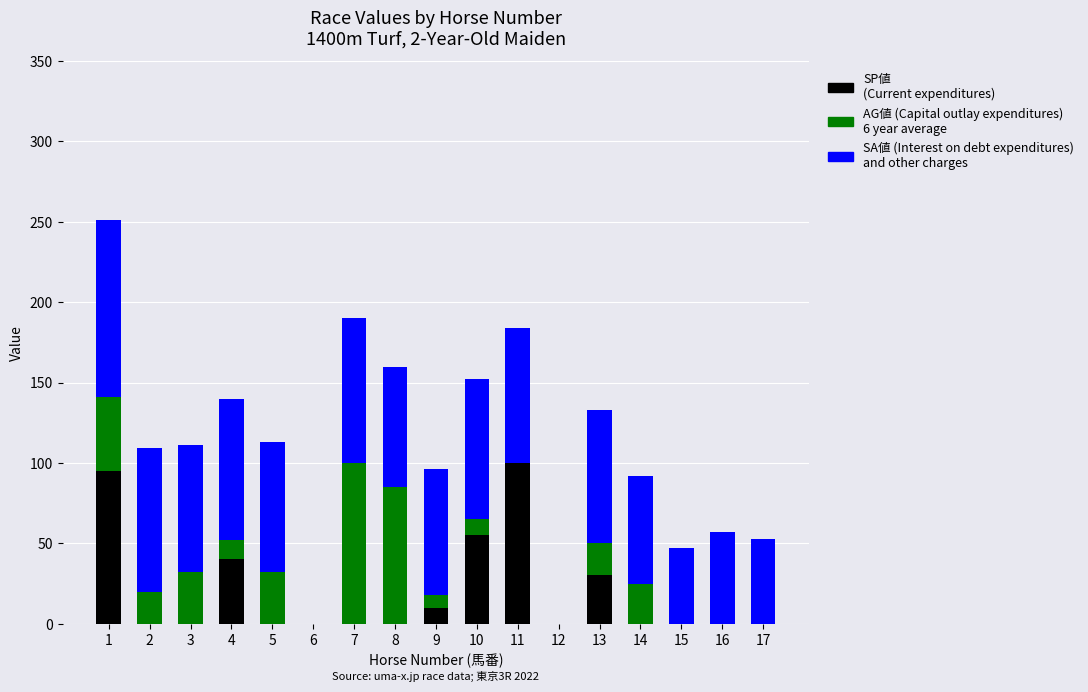

What is the total value across all series at 4?

140